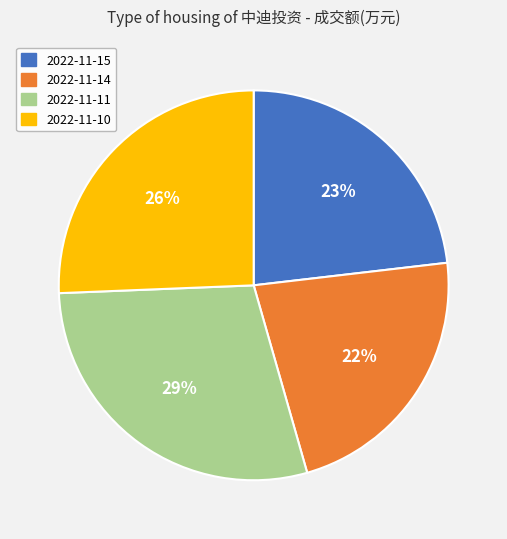

The 2022-11-10 slice represents 18% of the pie. True or false?

False